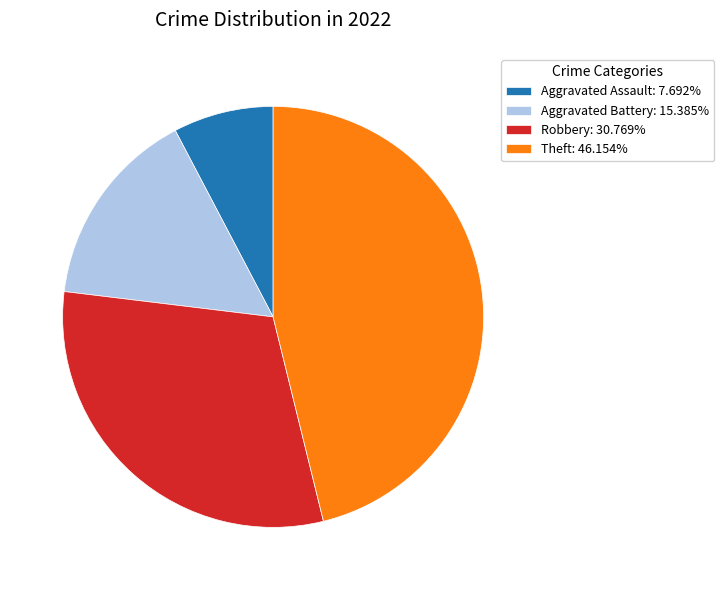

True or false: Theft accounts for 33% of the total.

False